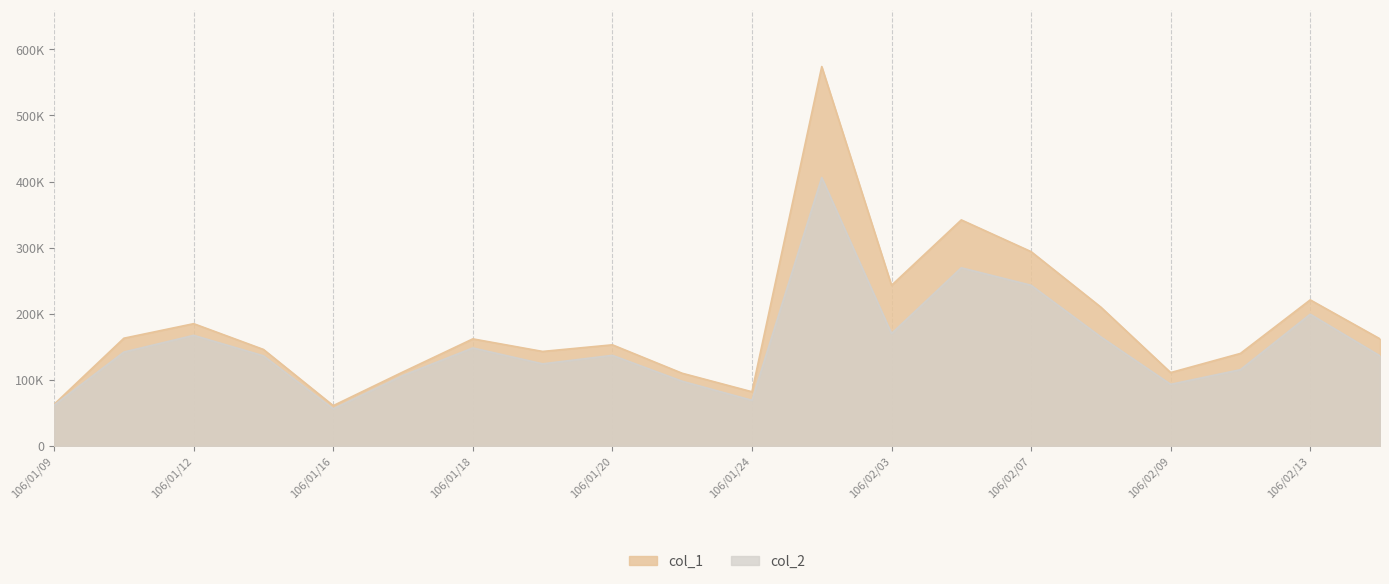

What is the difference between the second highest and minimum values in the col_1 series?

281000